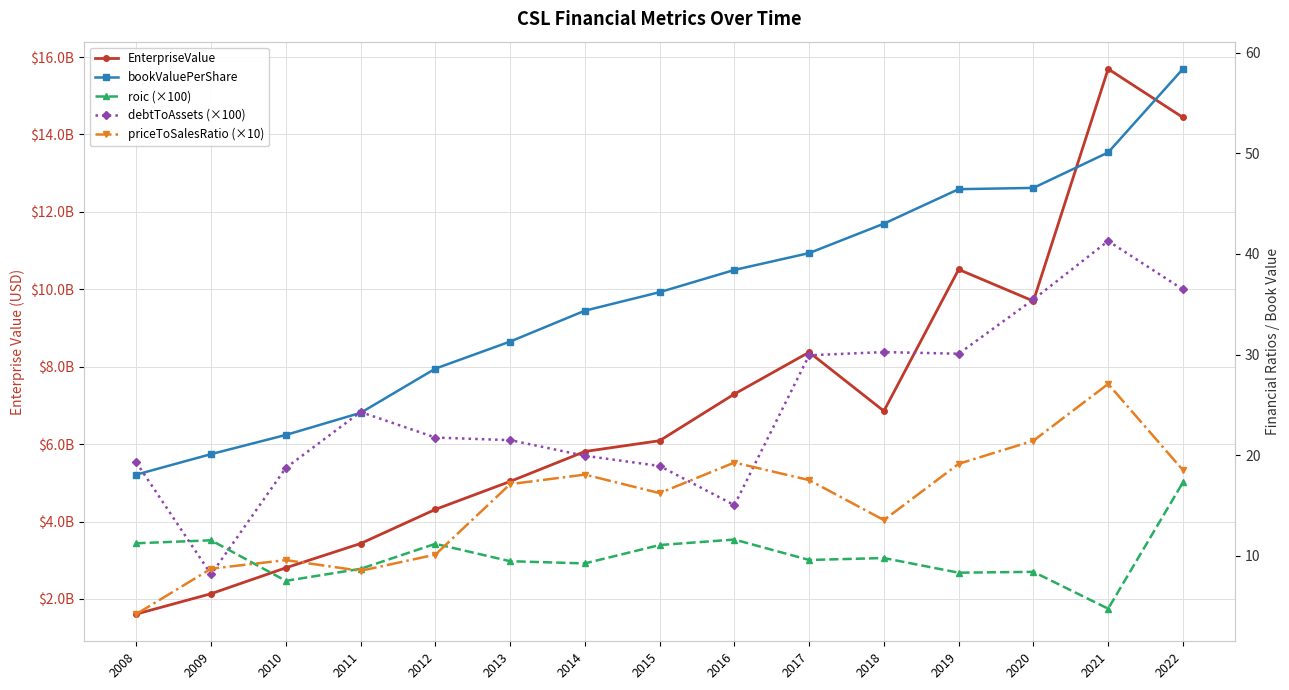

What is the value of the roic (×100) point at the 1st from the left?

11.2